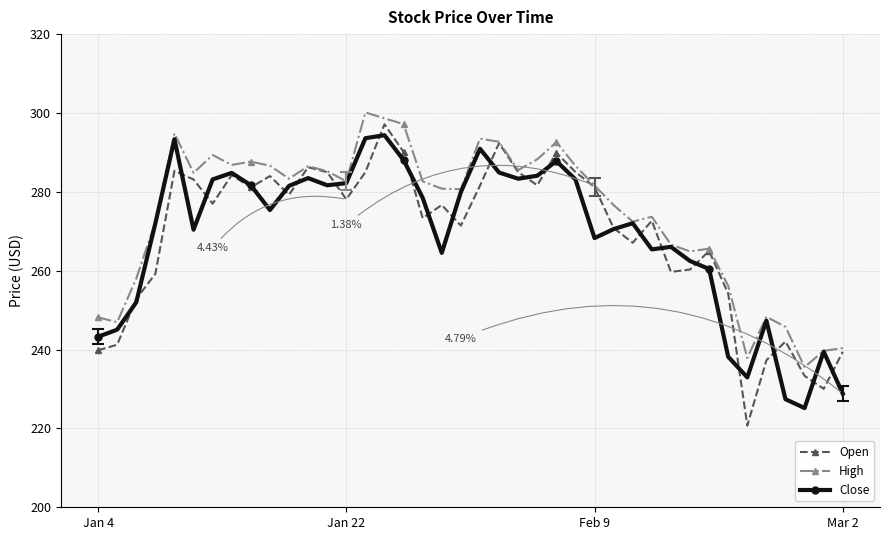

True or false: High has more than 2 points higher than both neighbors.

True